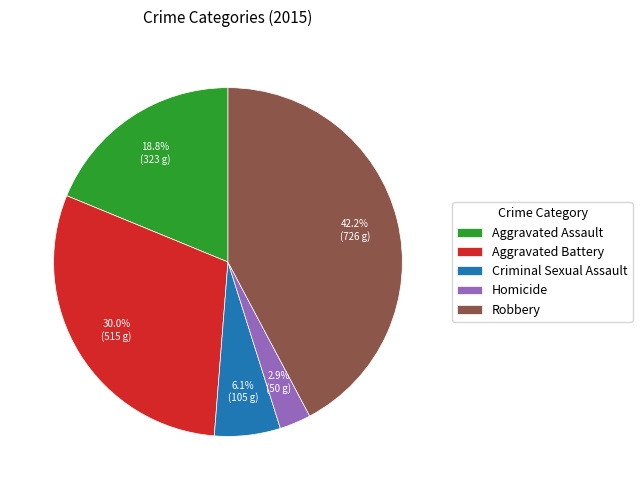

To the nearest percent, what percentage of the pie is Aggravated Assault?

19%